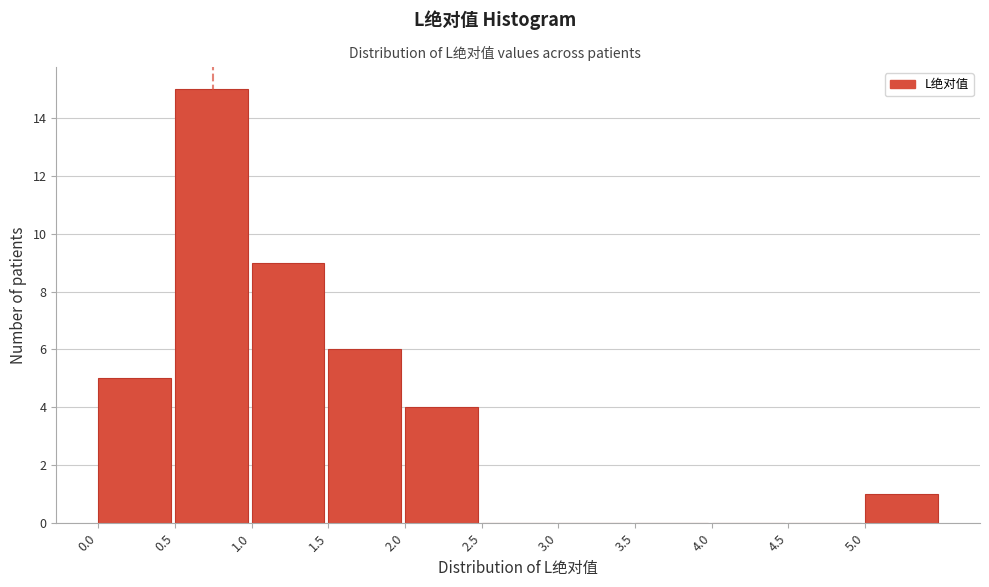

How tall is the bar that spans 1.0 to 1.5 on the x-axis? The values are not printed on the chart, so give them approximately, as read against the axis.

9